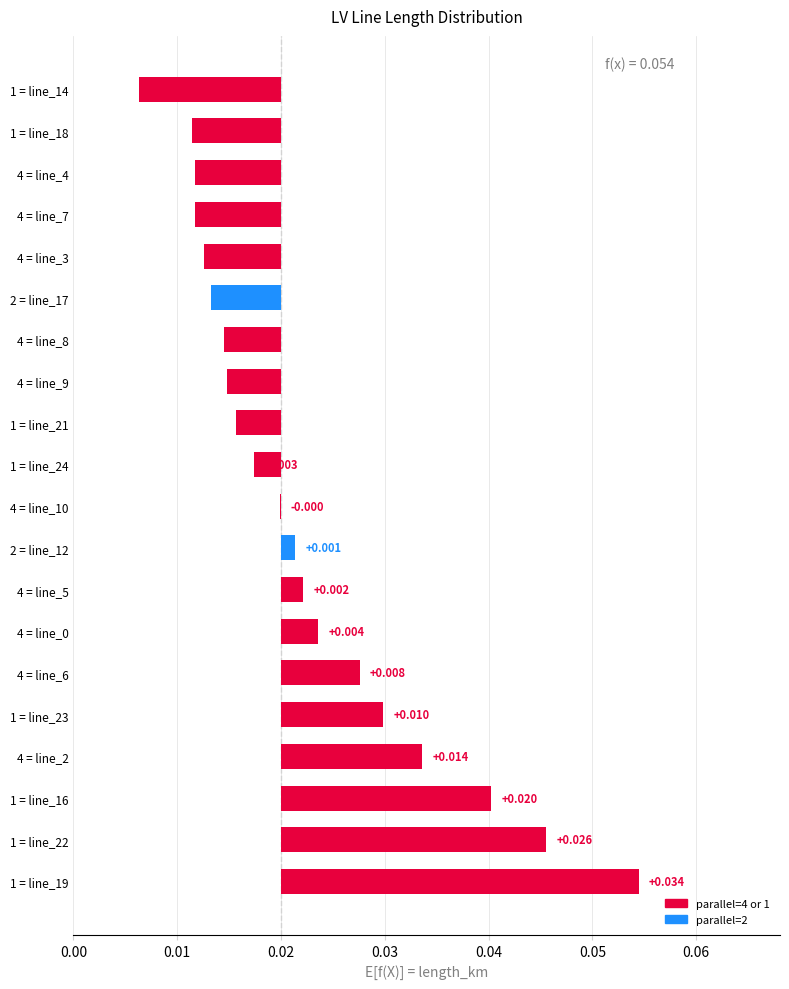

How many values are above zero?

9